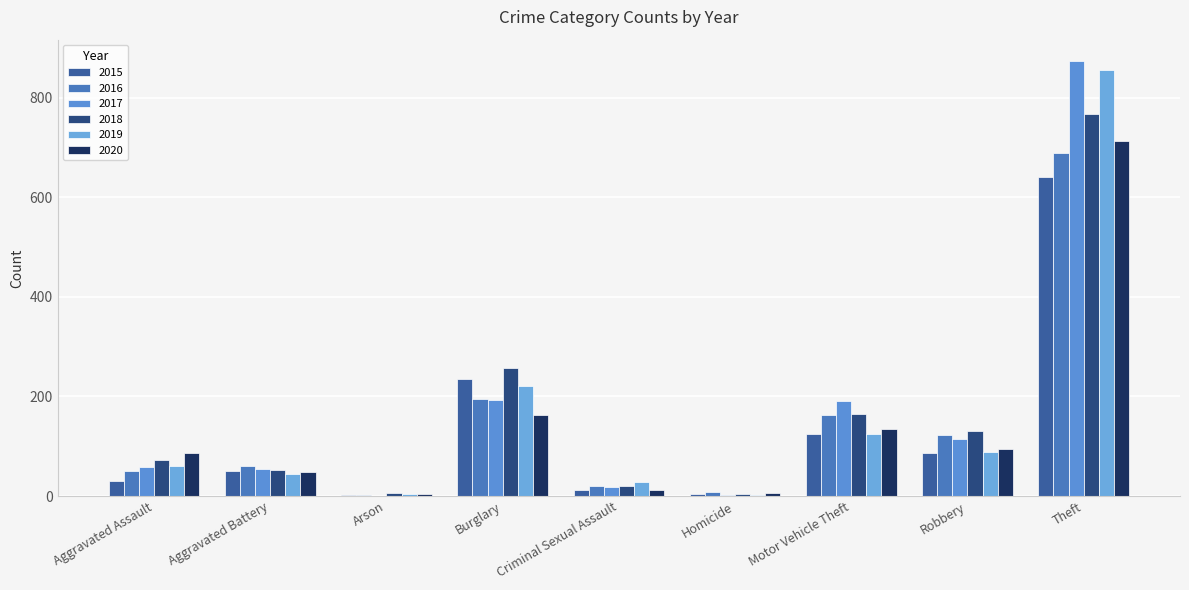

What is the difference between the maximum and minimum values in the 2019 series?

852